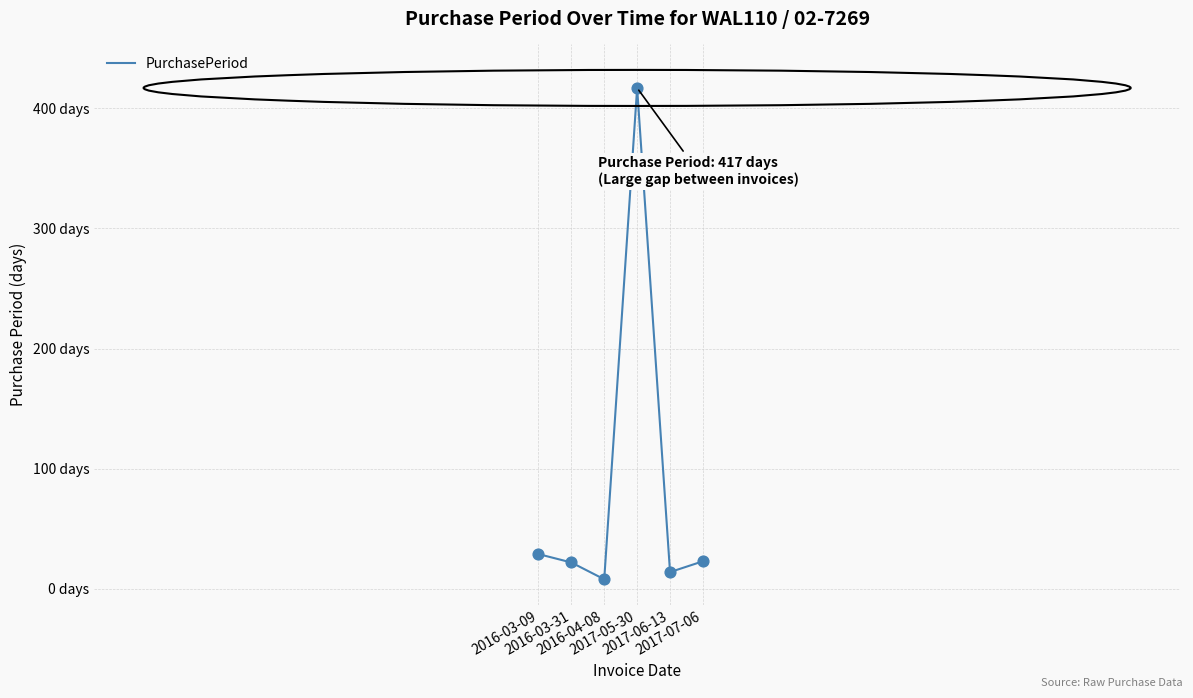

What is the change in value from 2016-04-08 to 2017-06-13?

+6